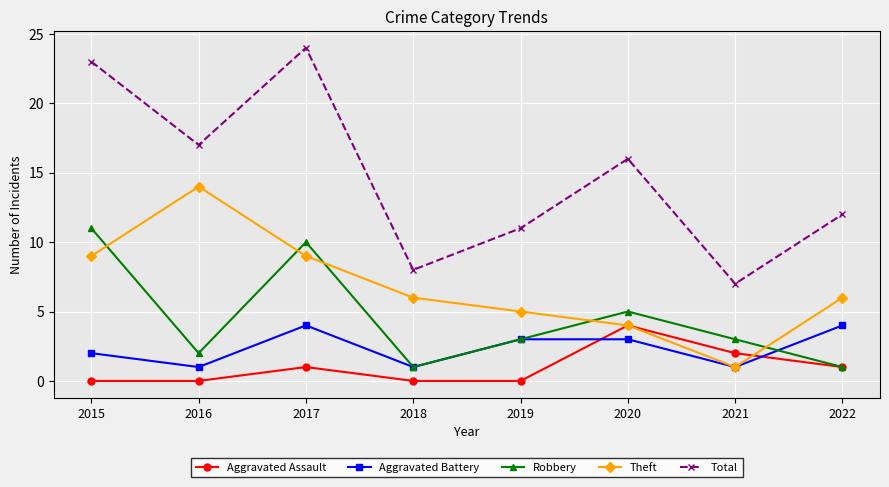

The value of Robbery at 2019 is 5. True or false?

False